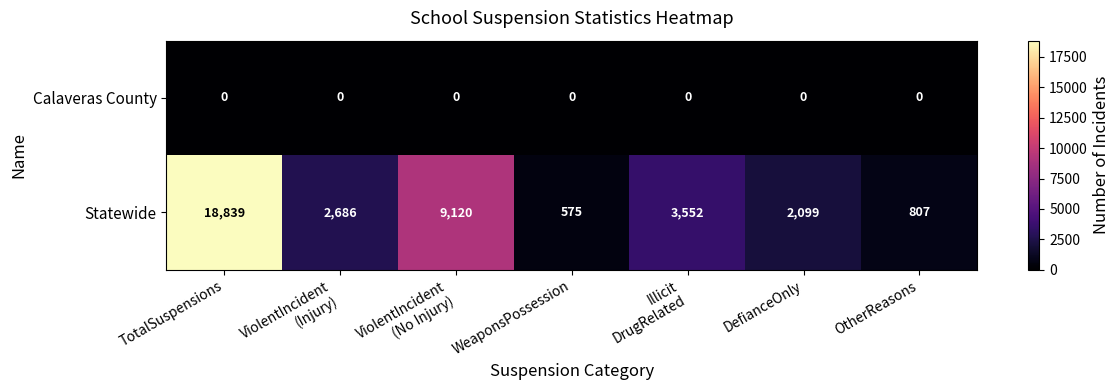

Rank the series by their maximum value, from lowest to highest.

Calaveras County, Statewide